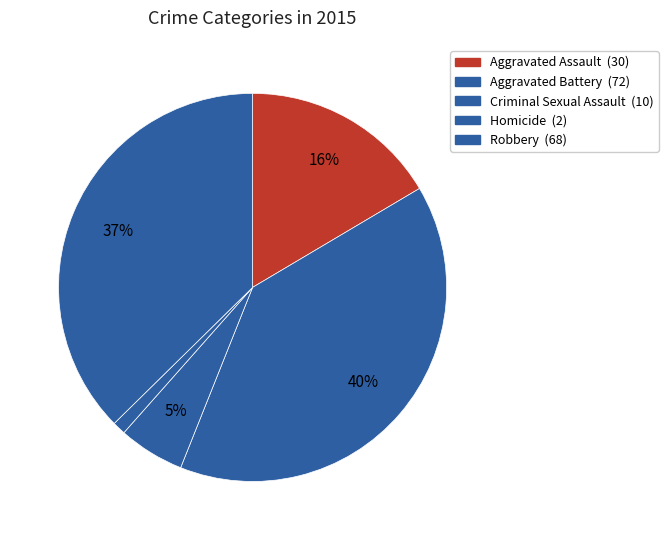

How many slices are in this pie chart?

5